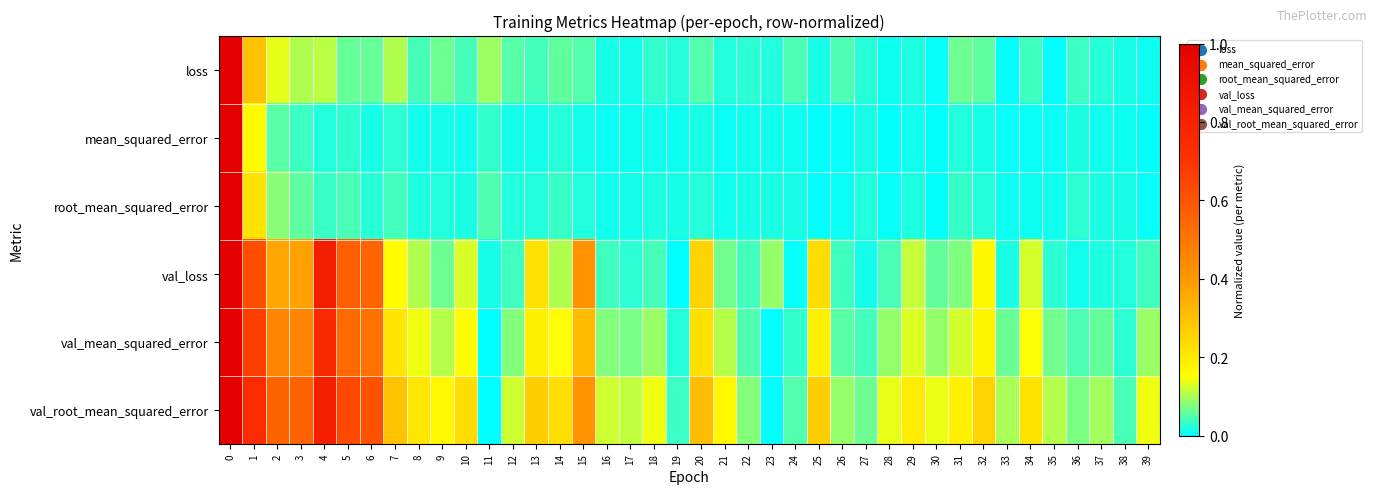

Reading left to right, what are all the values shown in this chart?

loss: 0=1.0	1=0.3	2=0.1	3=0.1	4=0.1	5=0.1	6=0.1	7=0.1	8=0.0	9=0.1	10=0.0	11=0.1	12=0.1	13=0.0	14=0.1	15=0.0	16=0.0	17=0.0	18=0.0	19=0.0	20=0.1	21=0.0	22=0.0	23=0.0	24=0.0	25=0.0	26=0.0	27=0.0	28=0.0	29=0.0	30=0.0	31=0.1	32=0.1	33=0.0	34=0.0	35=0.0	36=0.0	37=0.0	38=0.0	39=0.0
mean_squared_error: 0=1.0	1=0.2	2=0.1	3=0.0	4=0.0	5=0.0	6=0.0	7=0.0	8=0.0	9=0.0	10=0.0	11=0.0	12=0.0	13=0.0	14=0.0	15=0.0	16=0.0	17=0.0	18=0.0	19=0.0	20=0.0	21=0.0	22=0.0	23=0.0	24=0.0	25=0.0	26=0.0	27=0.0	28=0.0	29=0.0	30=0.0	31=0.0	32=0.0	33=0.0	34=0.0	35=0.0	36=0.0	37=0.0	38=0.0	39=0.0
root_mean_squared_error: 0=1.0	1=0.2	2=0.1	3=0.1	4=0.0	5=0.0	6=0.0	7=0.0	8=0.0	9=0.0	10=0.0	11=0.0	12=0.0	13=0.0	14=0.0	15=0.0	16=0.0	17=0.0	18=0.0	19=0.0	20=0.0	21=0.0	22=0.0	23=0.0	24=0.0	25=0.0	26=0.0	27=0.0	28=0.0	29=0.0	30=0.0	31=0.0	32=0.0	33=0.0	34=0.0	35=0.0	36=0.0	37=0.0	38=0.0	39=0.0
val_loss: 0=1.0	1=0.6	2=0.4	3=0.4	4=0.8	5=0.6	6=0.6	7=0.2	8=0.1	9=0.1	10=0.1	11=0.0	12=0.0	13=0.2	14=0.1	15=0.4	16=0.0	17=0.0	18=0.0	19=0.0	20=0.3	21=0.1	22=0.0	23=0.1	24=0.0	25=0.2	26=0.0	27=0.0	28=0.0	29=0.1	30=0.1	31=0.1	32=0.2	33=0.0	34=0.1	35=0.0	36=0.0	37=0.0	38=0.0	39=0.0
val_mean_squared_error: 0=1.0	1=0.7	2=0.5	3=0.5	4=0.8	5=0.5	6=0.5	7=0.2	8=0.1	9=0.1	10=0.2	11=0.0	12=0.1	13=0.2	14=0.2	15=0.3	16=0.1	17=0.1	18=0.1	19=0.0	20=0.2	21=0.1	22=0.0	23=0.0	24=0.0	25=0.2	26=0.1	27=0.0	28=0.1	29=0.1	30=0.1	31=0.1	32=0.2	33=0.1	34=0.1	35=0.1	36=0.0	37=0.1	38=0.0	39=0.1
val_root_mean_squared_error: 0=1.0	1=0.7	2=0.6	3=0.6	4=0.8	5=0.6	6=0.6	7=0.3	8=0.2	9=0.2	10=0.2	11=0.0	12=0.1	13=0.3	14=0.2	15=0.4	16=0.1	17=0.1	18=0.1	19=0.0	20=0.3	21=0.2	22=0.1	23=0.0	24=0.0	25=0.3	26=0.1	27=0.1	28=0.1	29=0.2	30=0.1	31=0.2	32=0.3	33=0.1	34=0.2	35=0.1	36=0.1	37=0.1	38=0.0	39=0.1